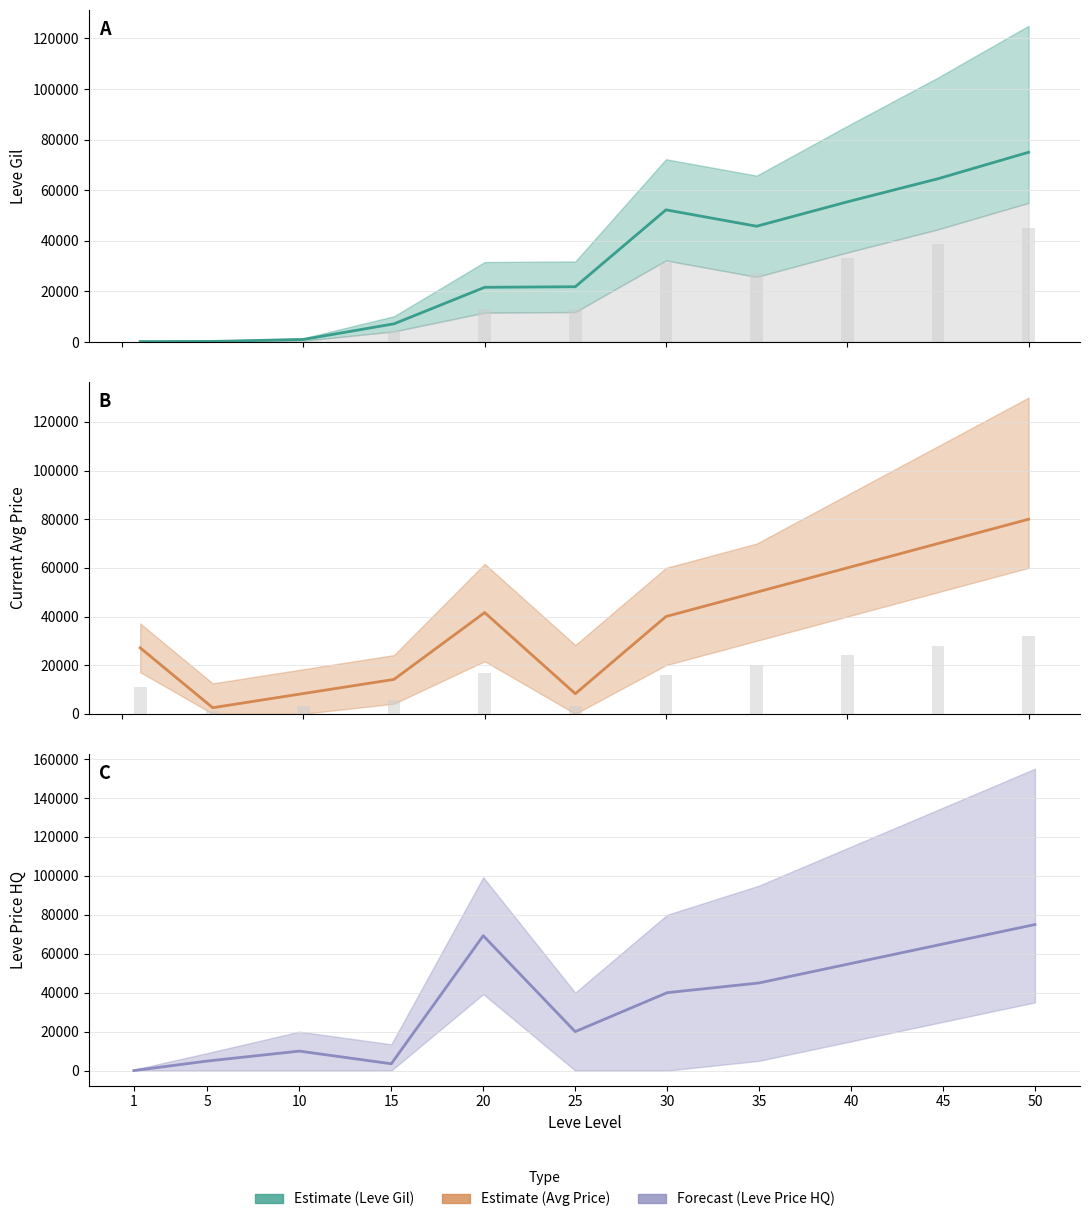

Which series has the largest range (max minus min)?

Estimate (Avg Price)